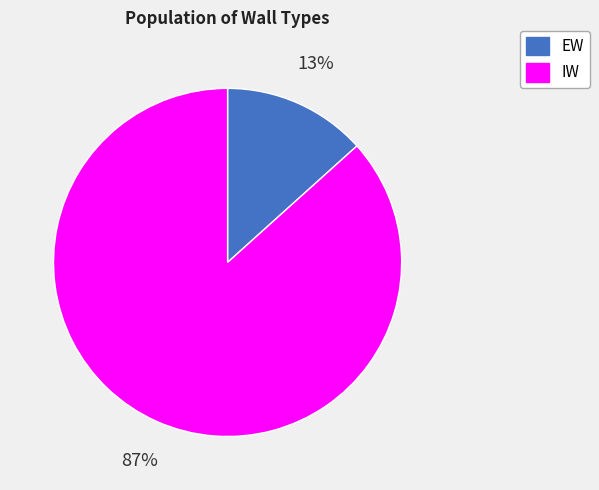

Between IW and EW, which is larger?

IW